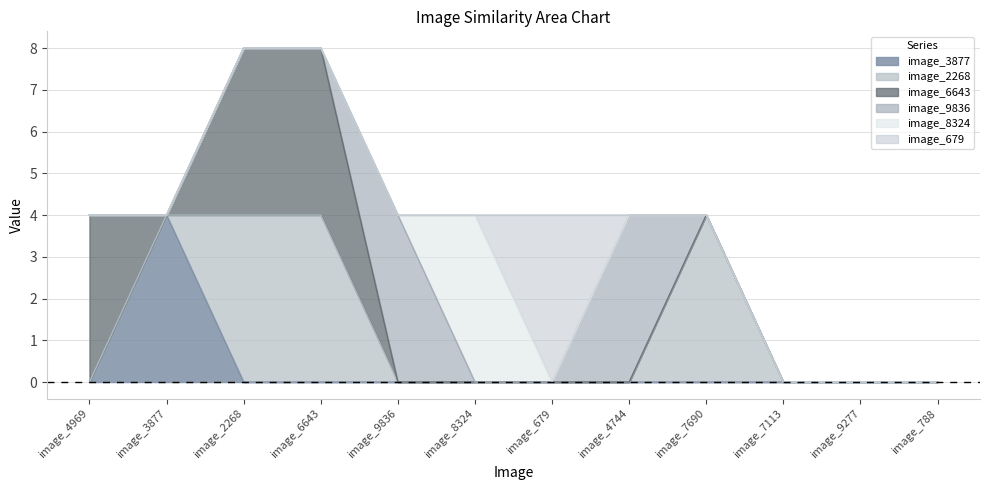

What is the total value across all series at image_2268?

8